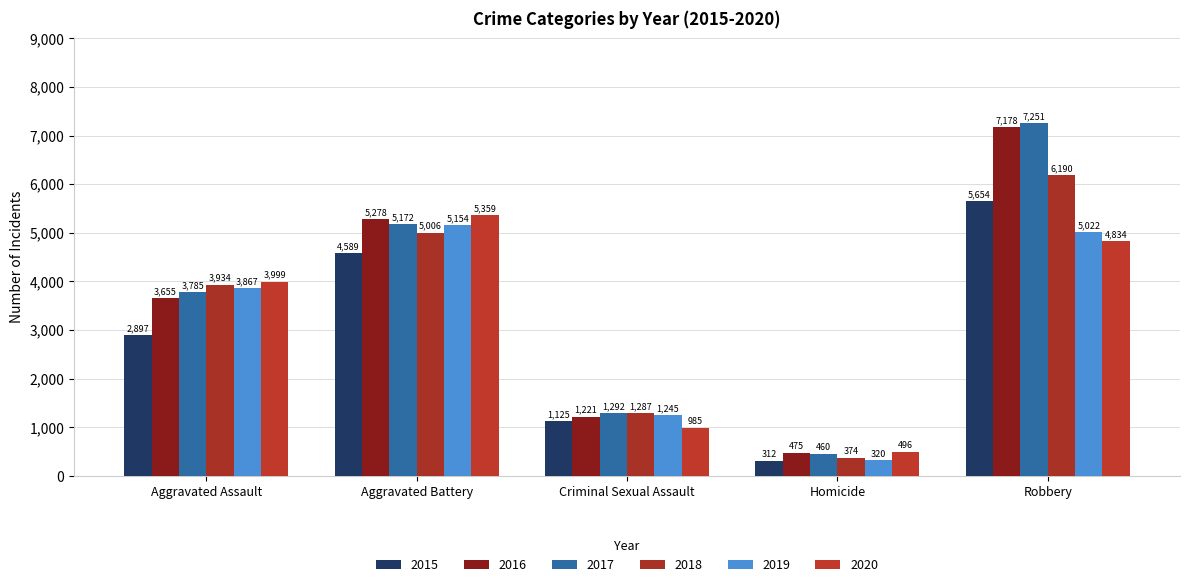

What is the difference between the 2015 values at Aggravated Assault and Robbery?

2757